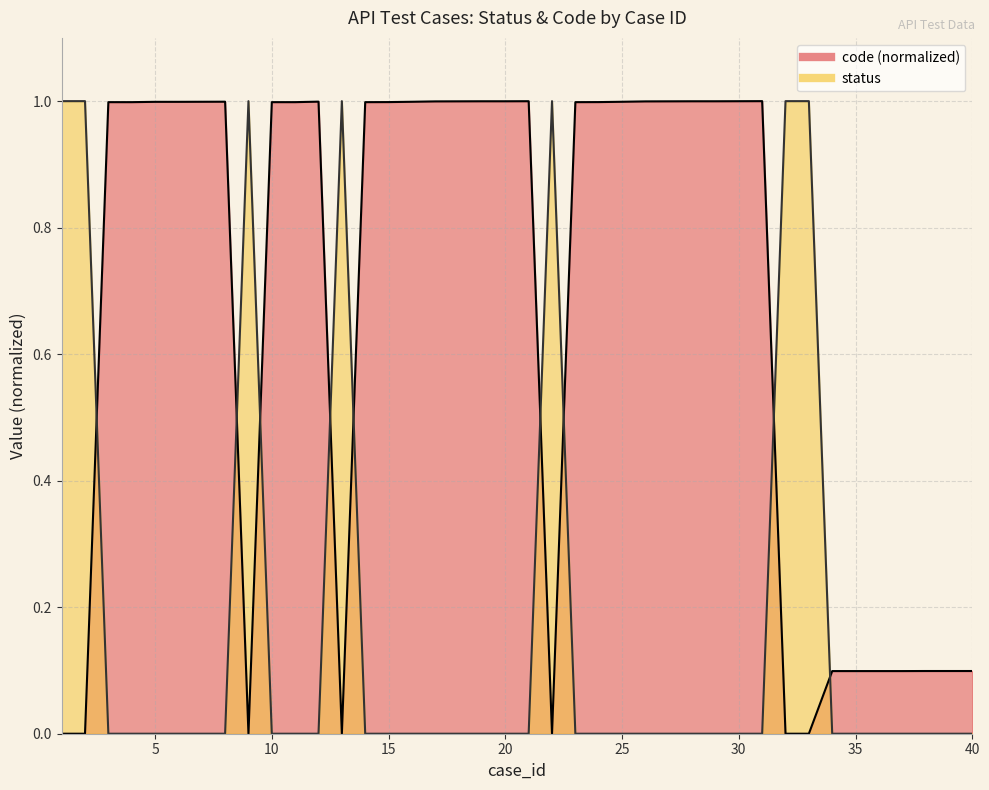

True or false: code and status intersect in this chart.

True